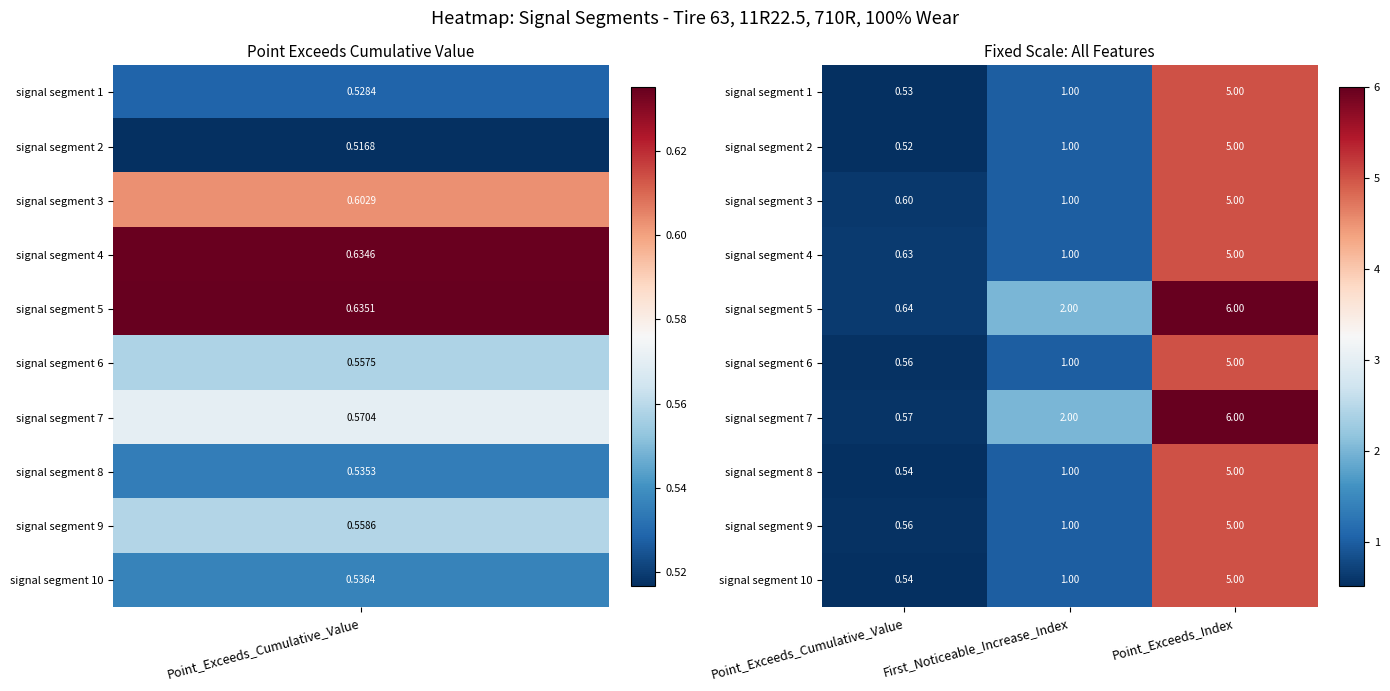

At which label does signal segment 7 reach its minimum?

Point_Exceeds_Cumulative_Value